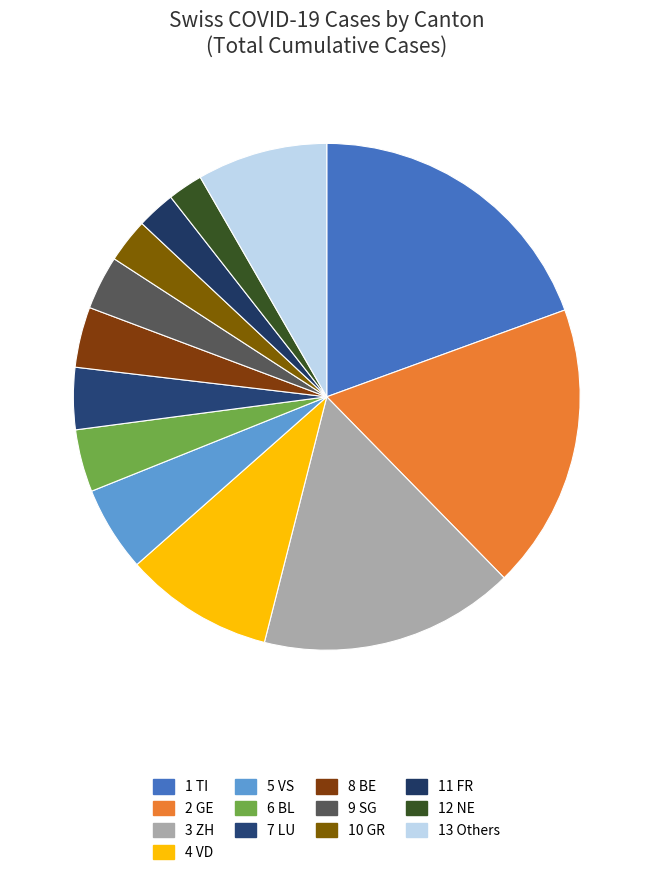

How many slices are in this pie chart?

13